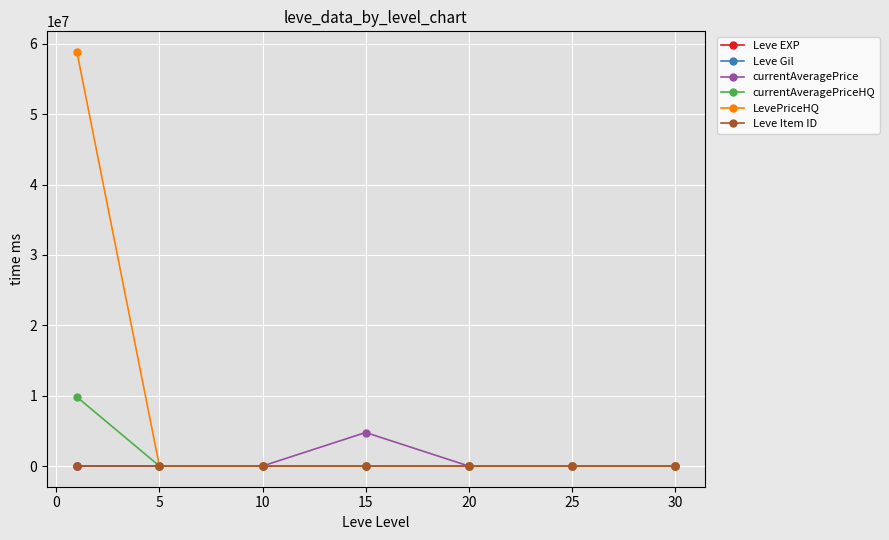

Which series has the widest spread of values?

LevePriceHQ